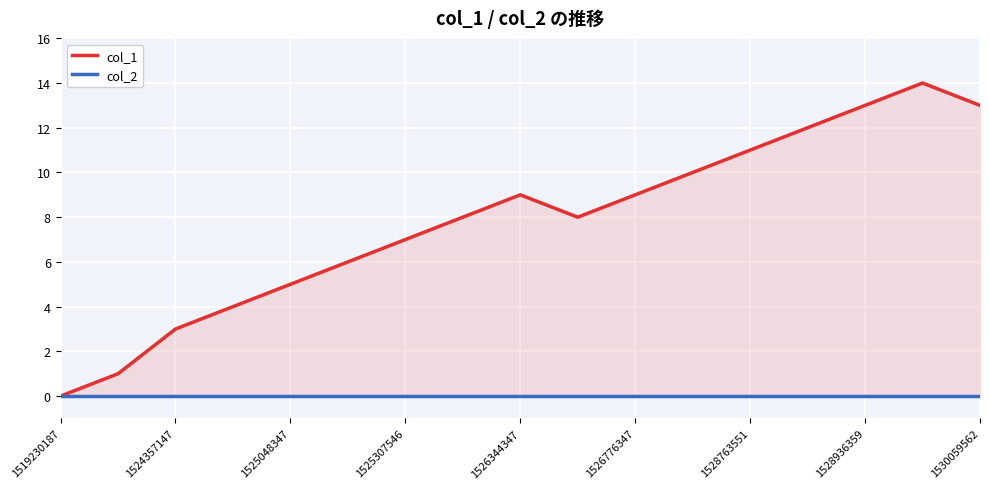

What is the label of the 13th point from the left?

1528763551